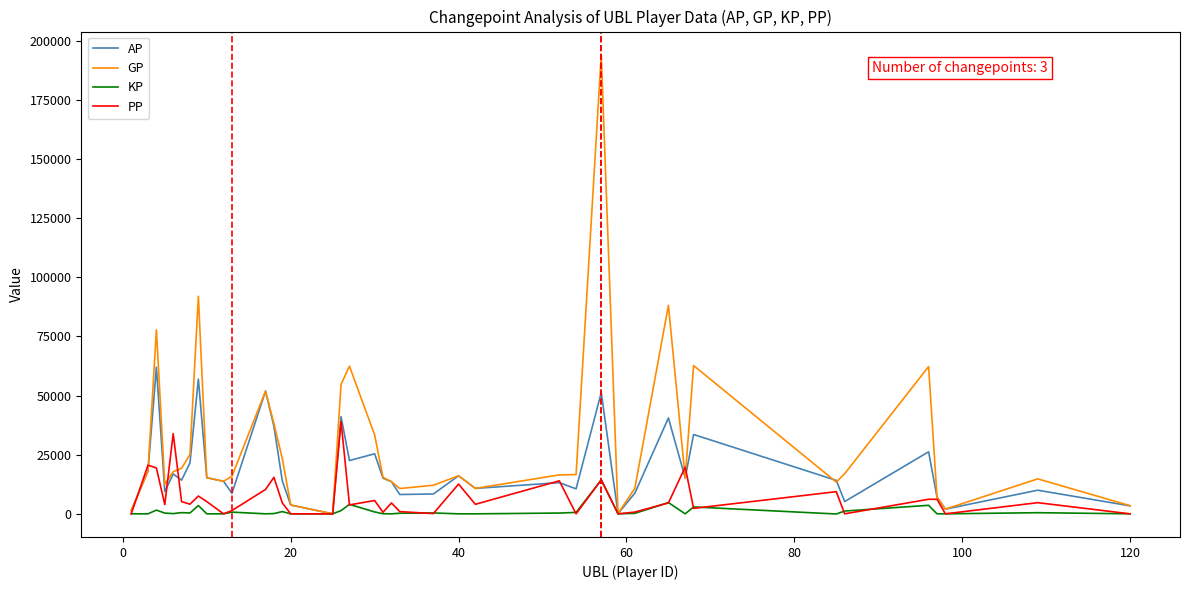

What is the greatest value displayed?

194209.0